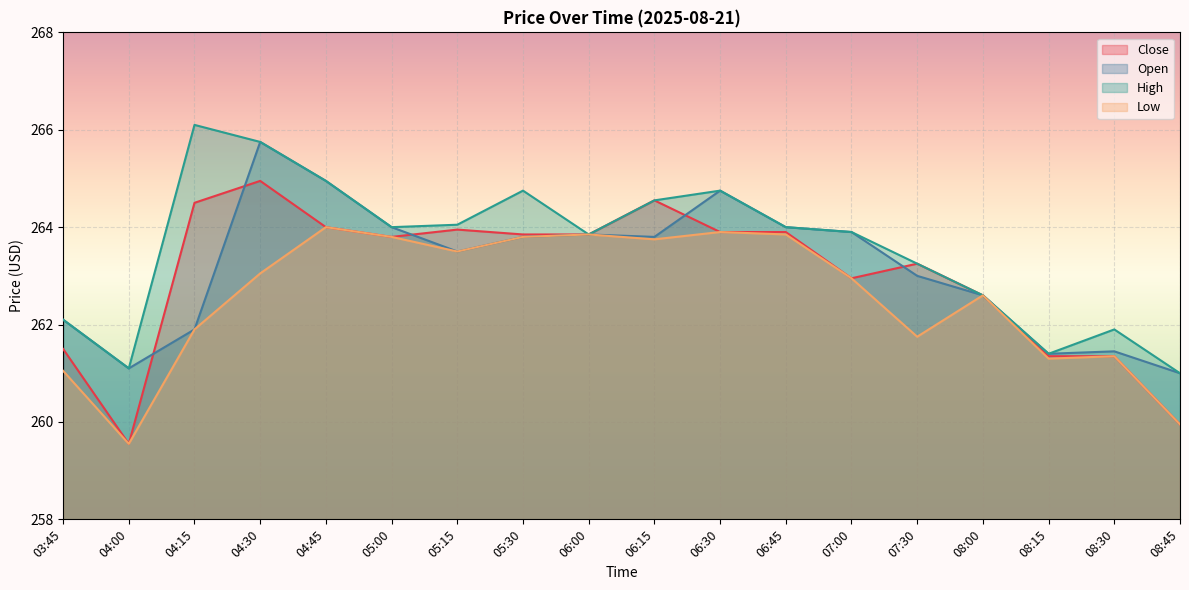

What are all the series names shown in the legend?

Close, Open, High, Low